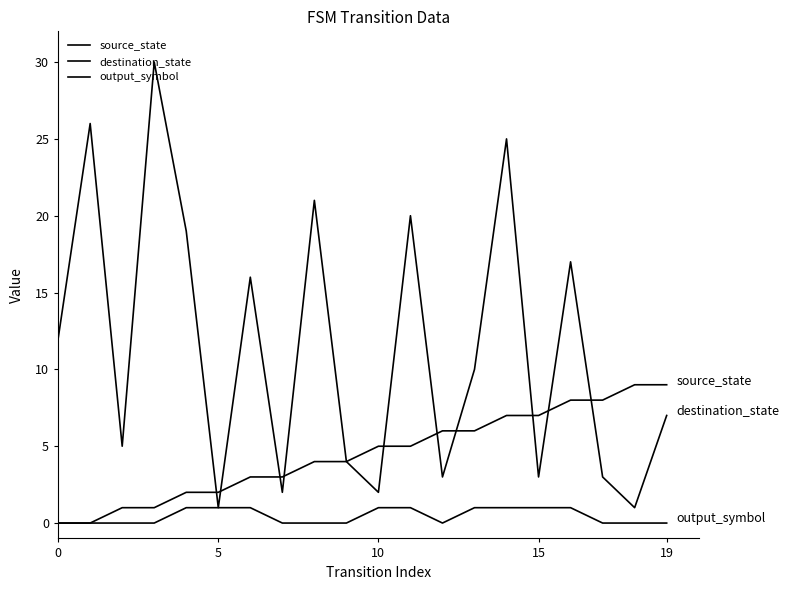

How many lines are shown in the chart?

3